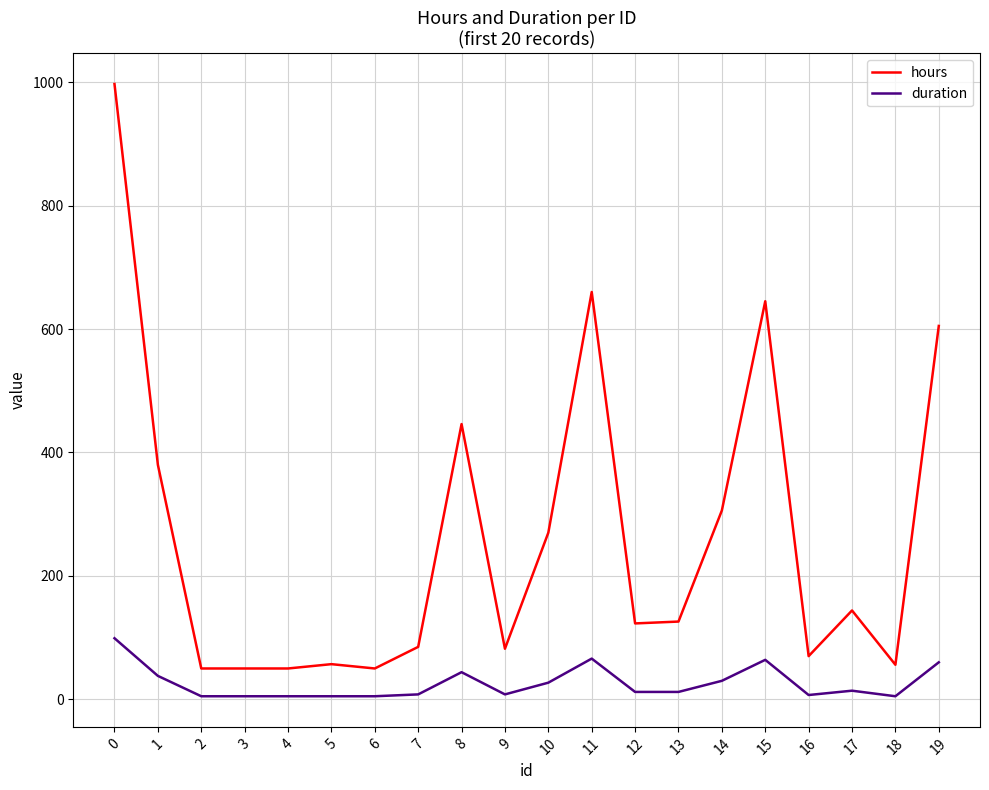

The value of duration at 2 is 5. True or false?

True